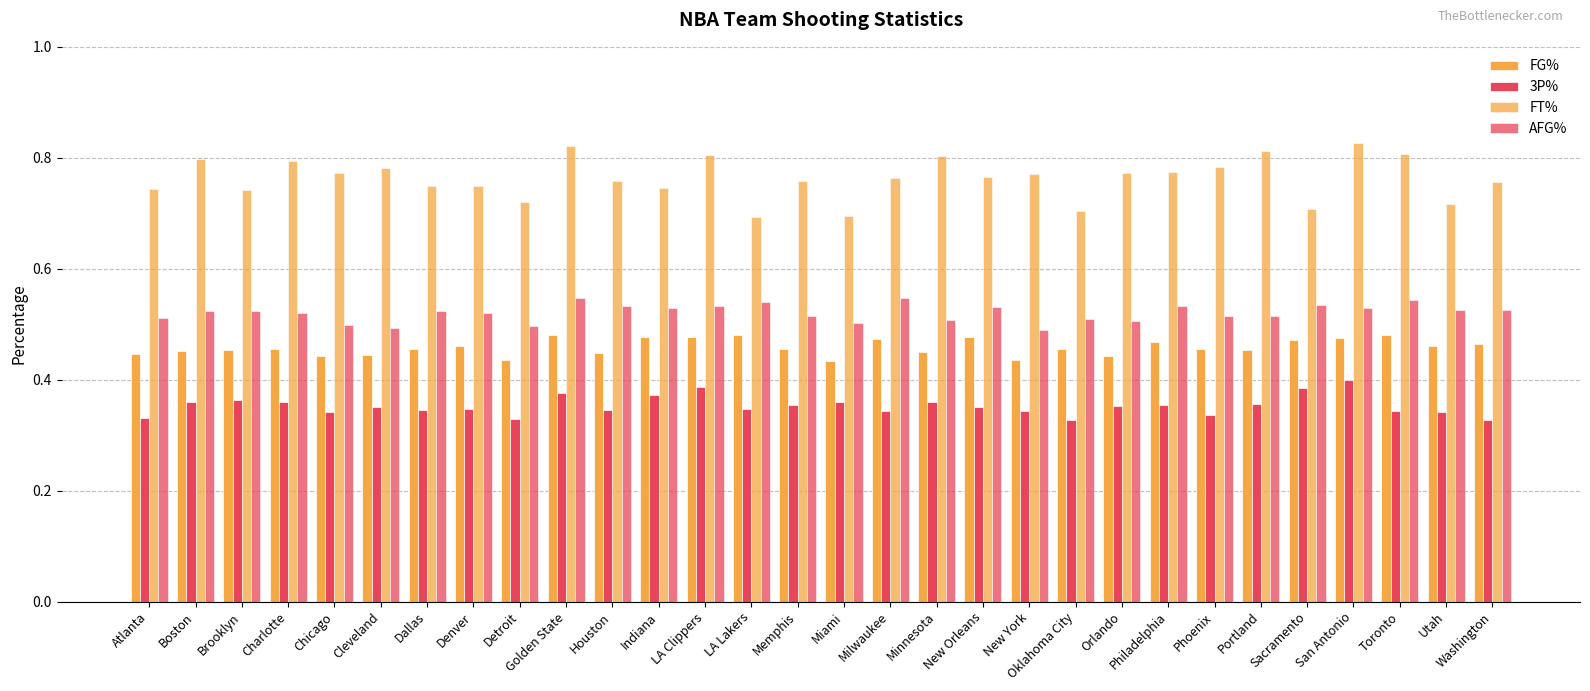

List the series in order of their overall mean, lowest first.

3P%, FG%, AFG%, FT%